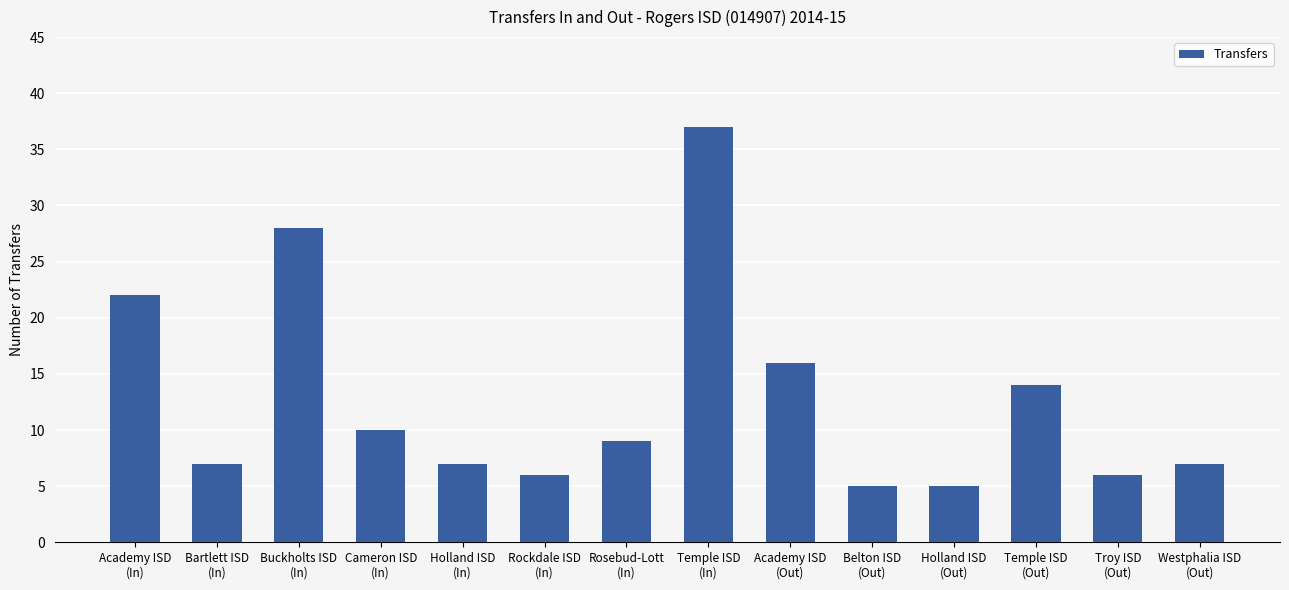

What is the maximum value shown in the chart?

37